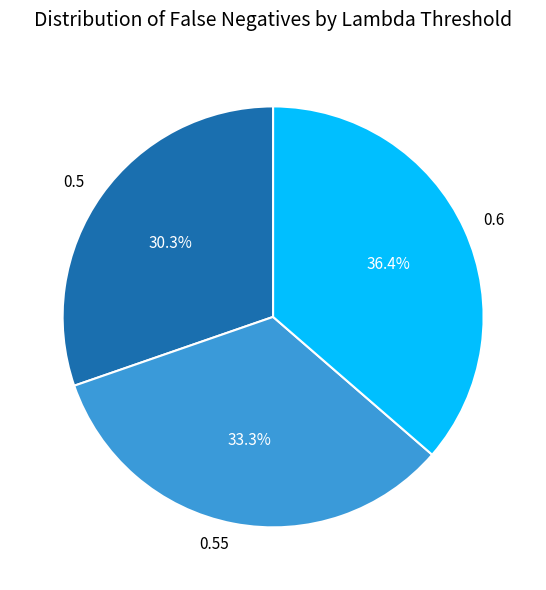

Does any single category account for the majority?

No